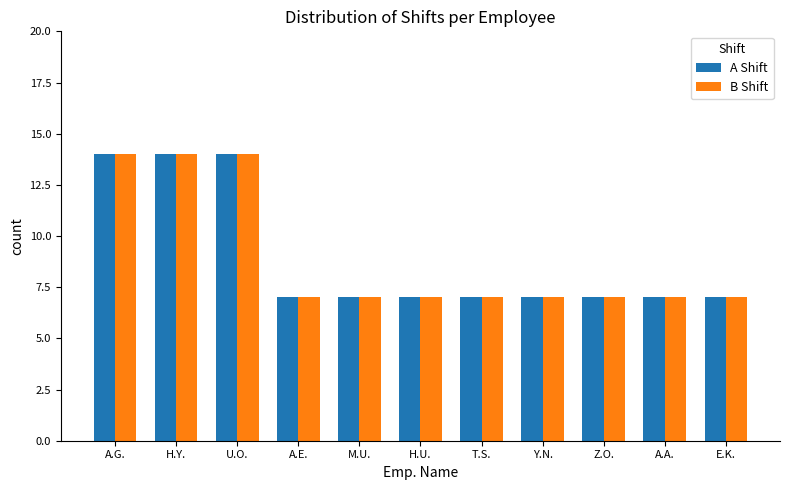

Read the A Shift value at H.Y..

14